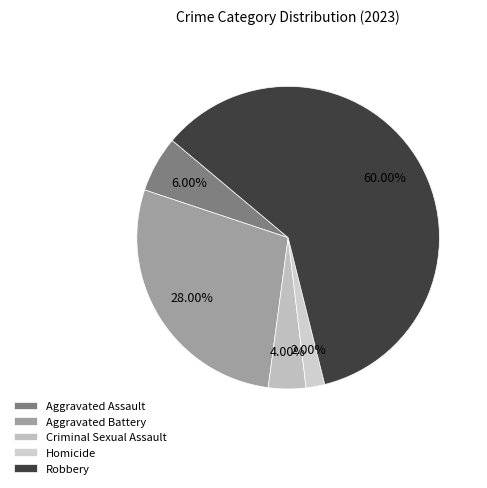

Which category has the biggest portion of the pie?

Robbery